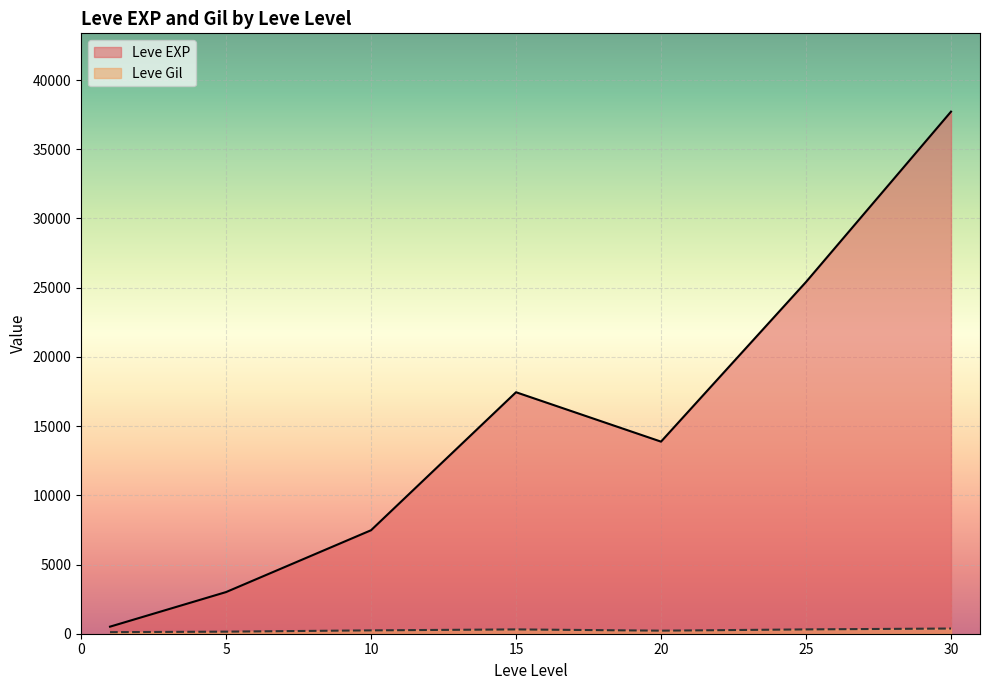

Which series has the largest range (max minus min)?

Leve EXP